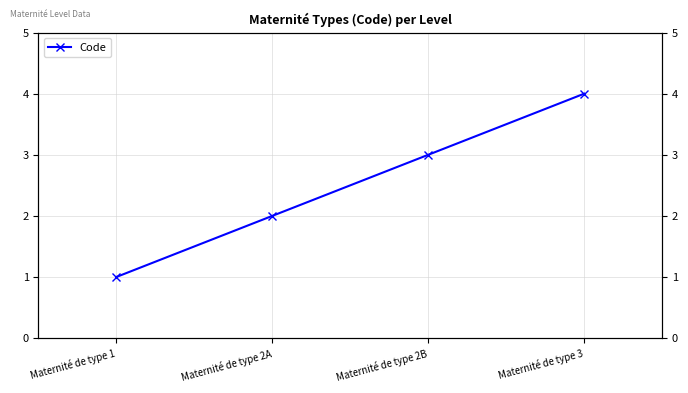

Rank the categories by value from highest to lowest.

Maternité de type 3, Maternité de type 2B, Maternité de type 2A, Maternité de type 1